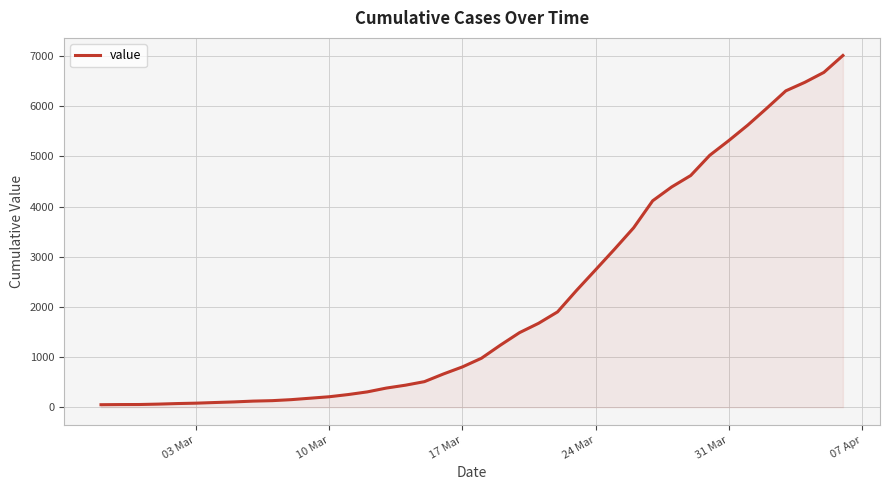

What is the greatest value displayed?

7013